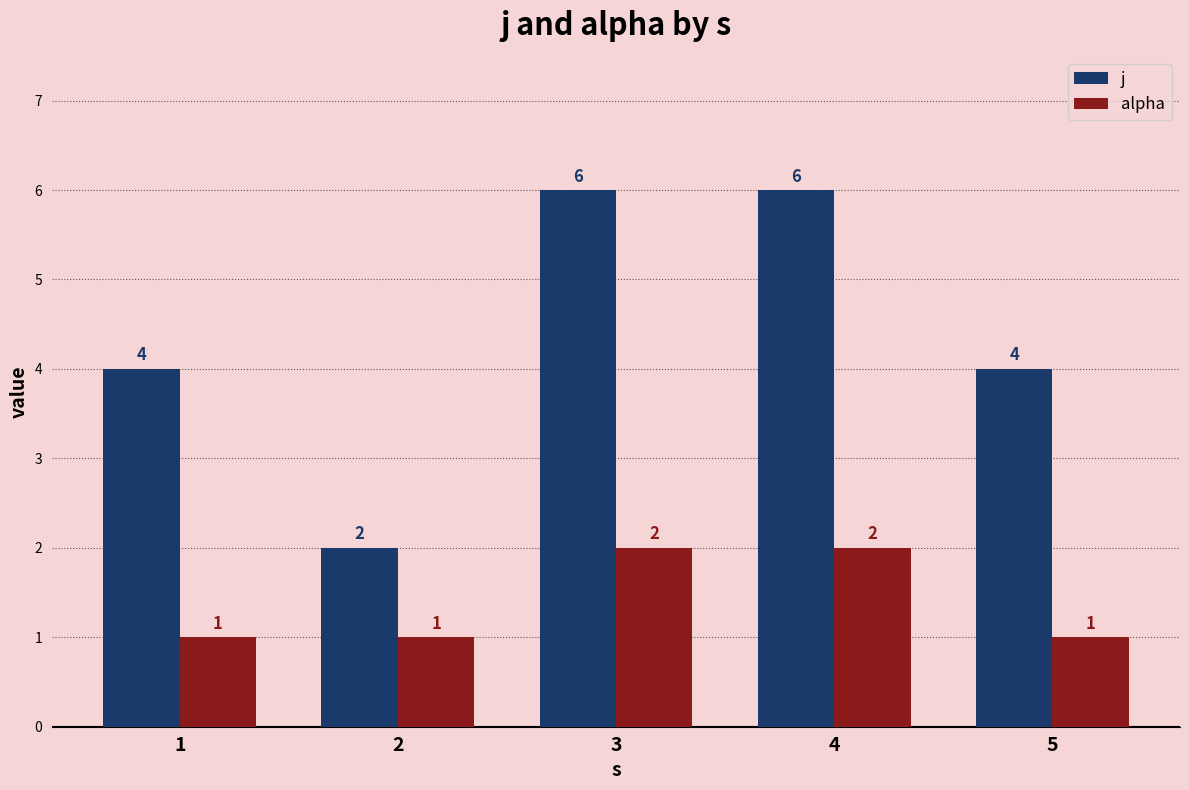

At 2, list the series in order from smallest to largest.

alpha, j